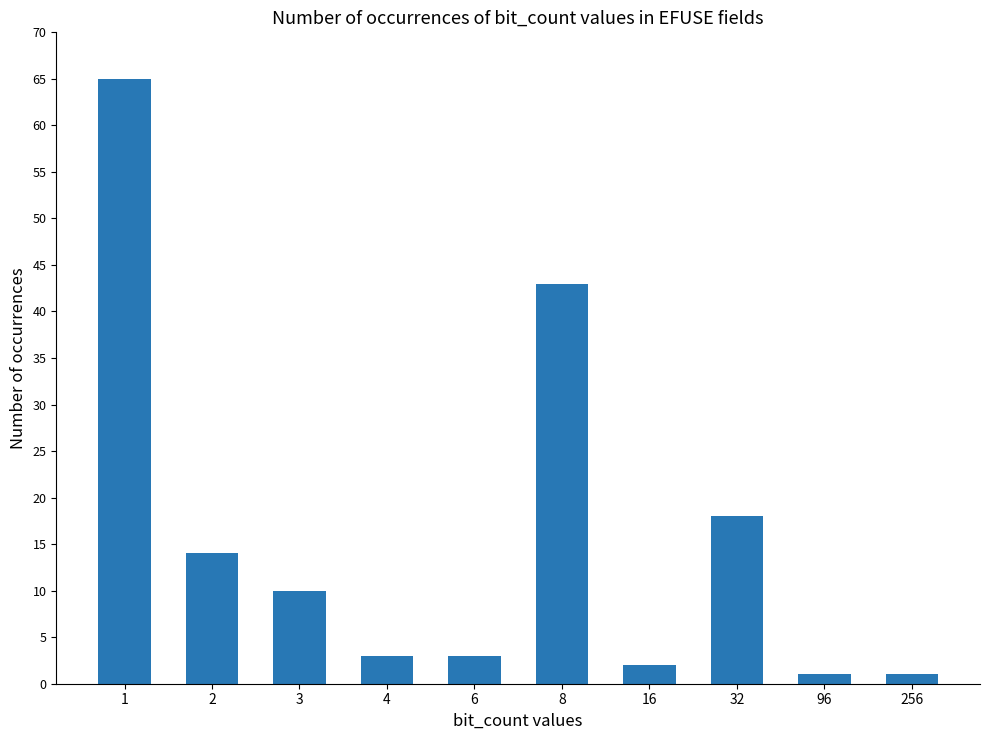

What is the value of the 9th bar from the left?

1